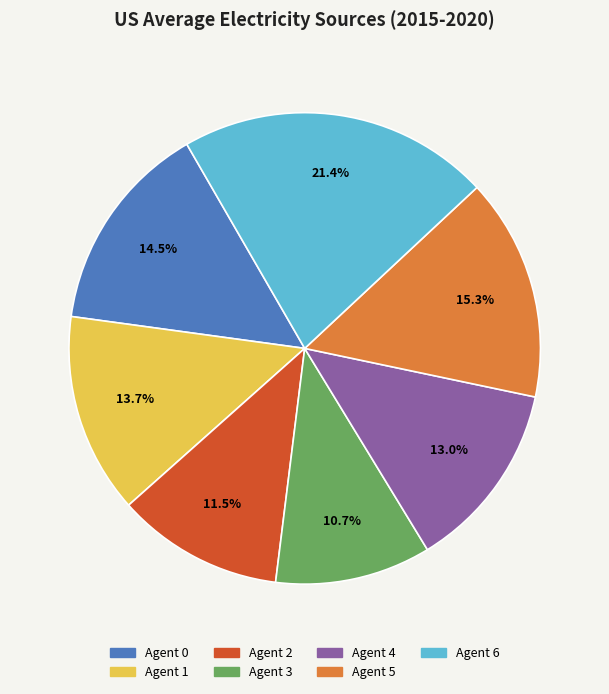

Does any single category account for the majority?

No